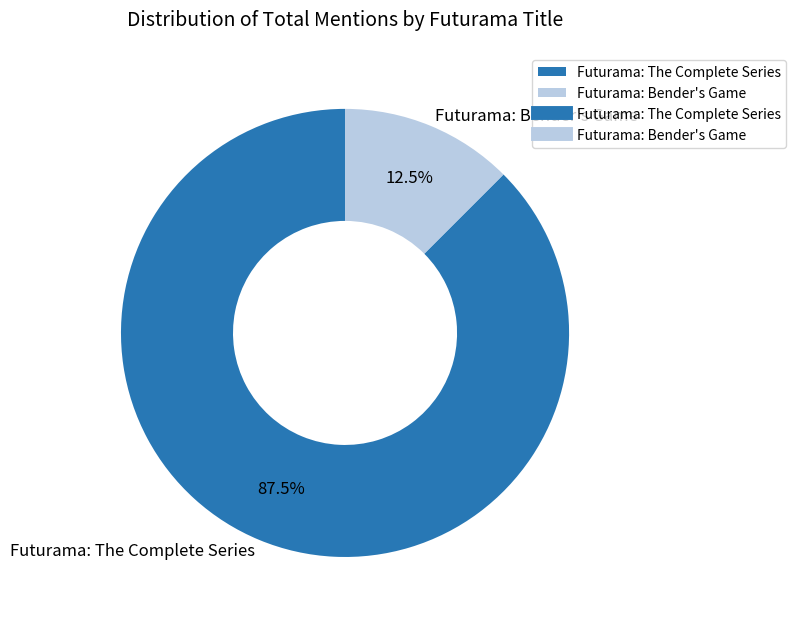

Does Futurama: Bender's Game represent more than half of the total?

No